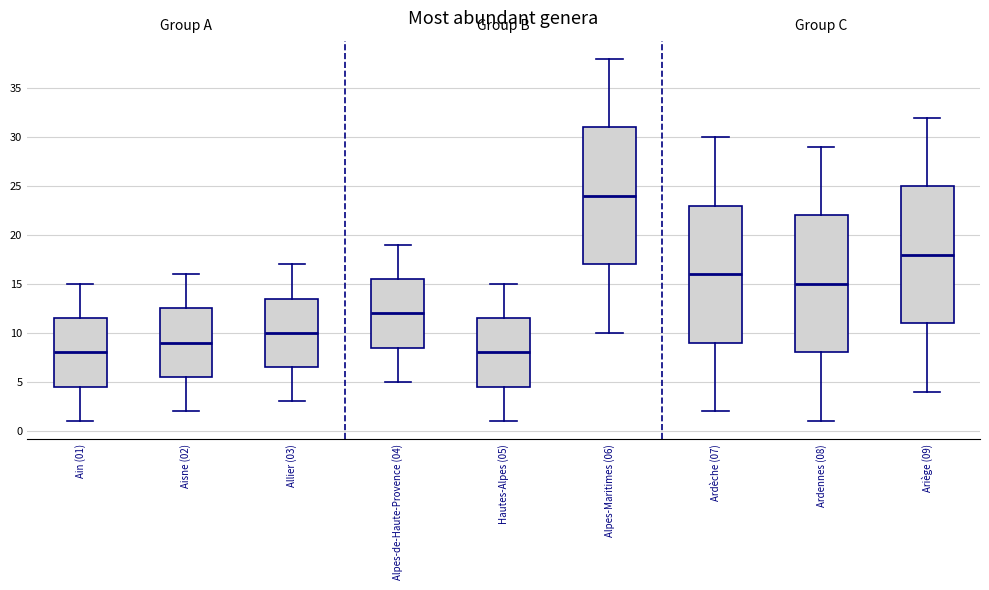

Where does the median line of the box for Allier (03) sit on the y-axis? The values are not printed on the chart, so give them approximately, as read against the axis.

10.0